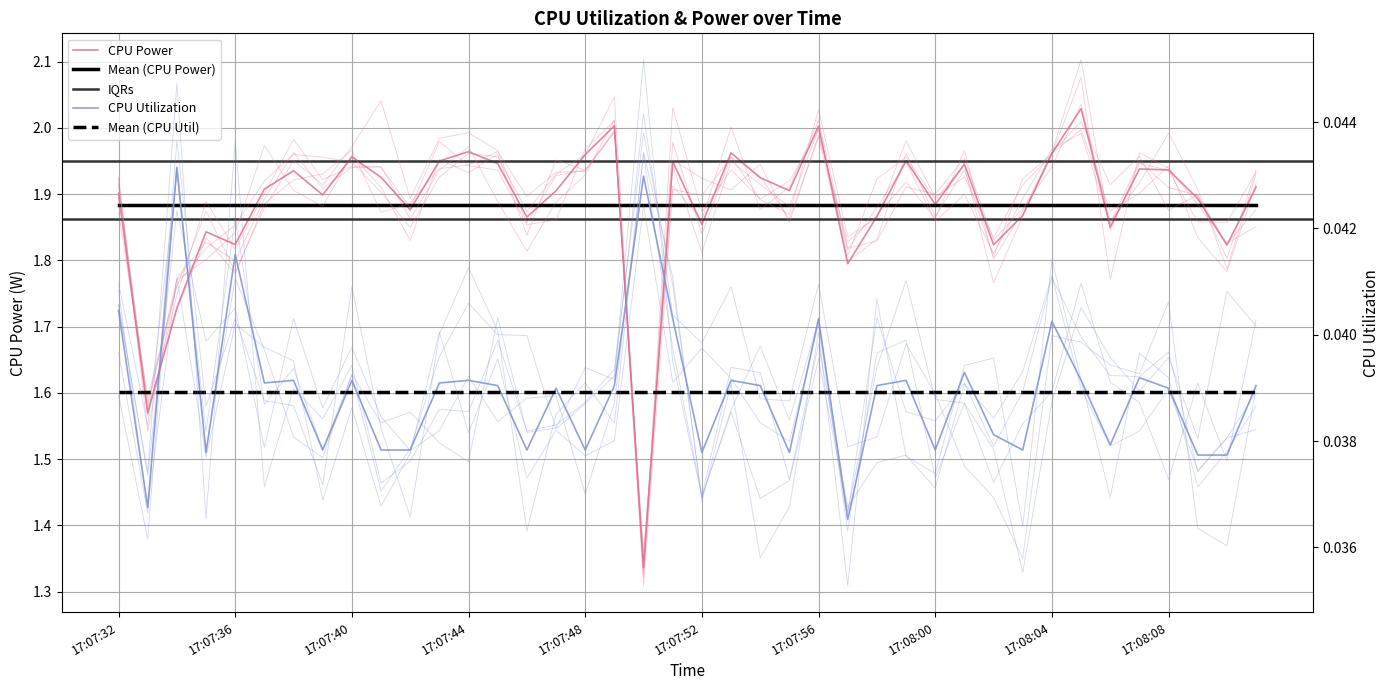

The value of CPU Utilization at 17:07:49 is 0.0. True or false?

True